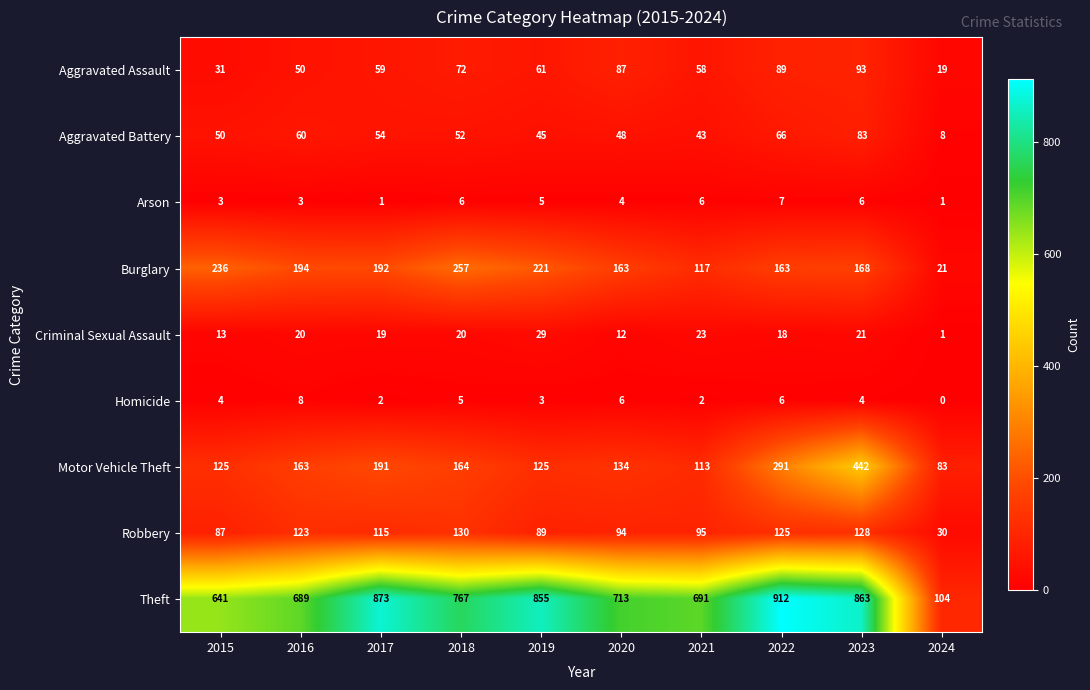

Which category has the highest value across all series?

2022